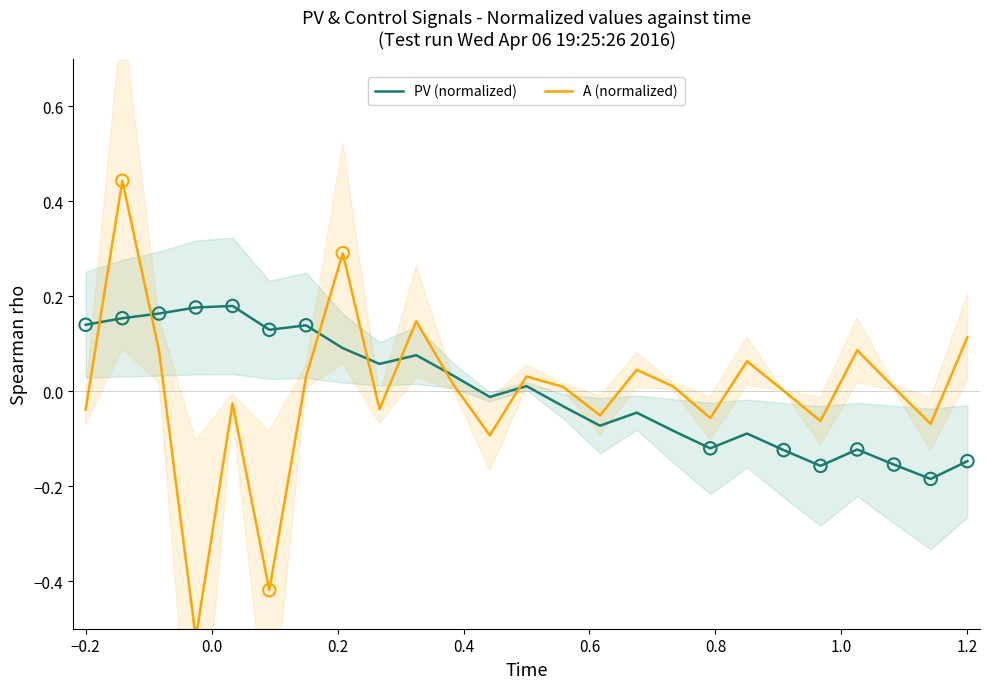

Which series reaches the minimum Y coordinate?

A (normalized)